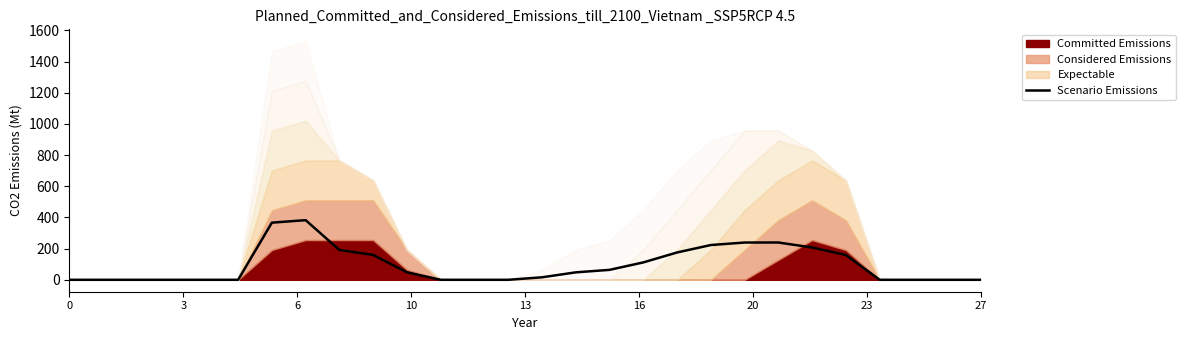

Reading left to right, list all the values displayed in this chart.

0.0	0.0	0.0	0.0	0.0	0.0	366.5	382.5	191.2	159.5	48.0	0.0	0.0	0.0	16.0	47.8	63.8	111.5	175.2	223.0	239.0	239.2	207.2	159.2	0.0	0.0	0.0	0.0